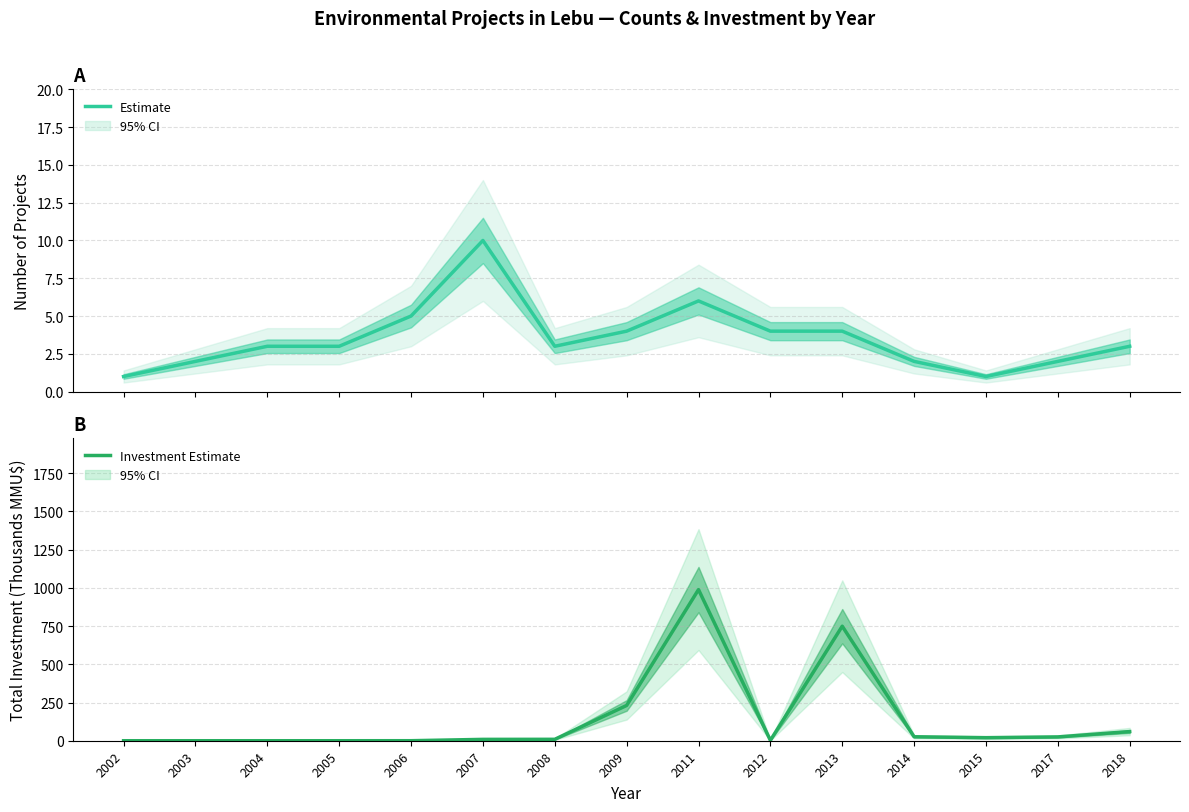

How many lines are shown in the chart?

2